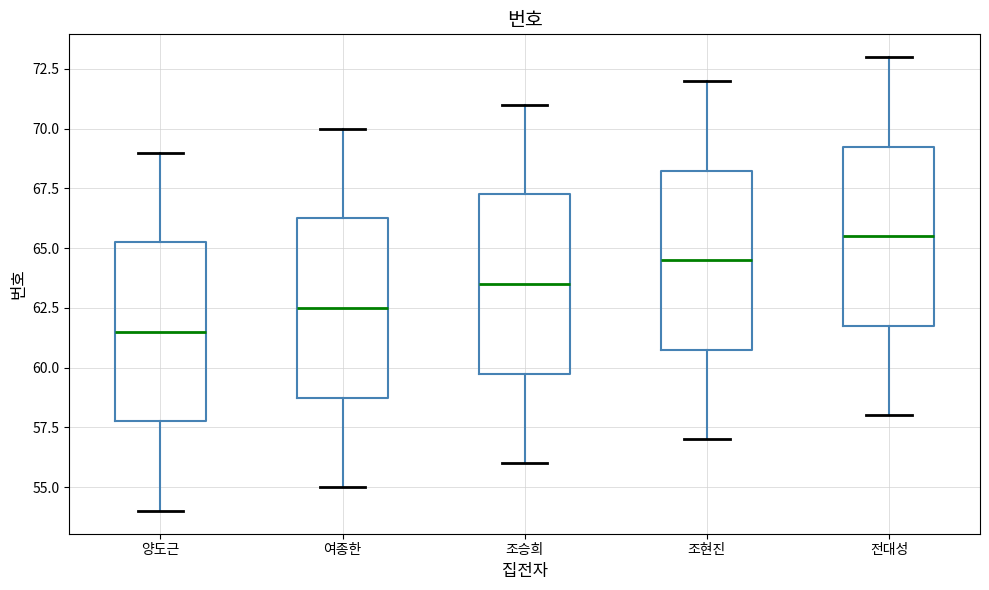

Where does the median line of the box for 조현진 sit on the y-axis? The values are not printed on the chart, so give them approximately, as read against the axis.

64.5